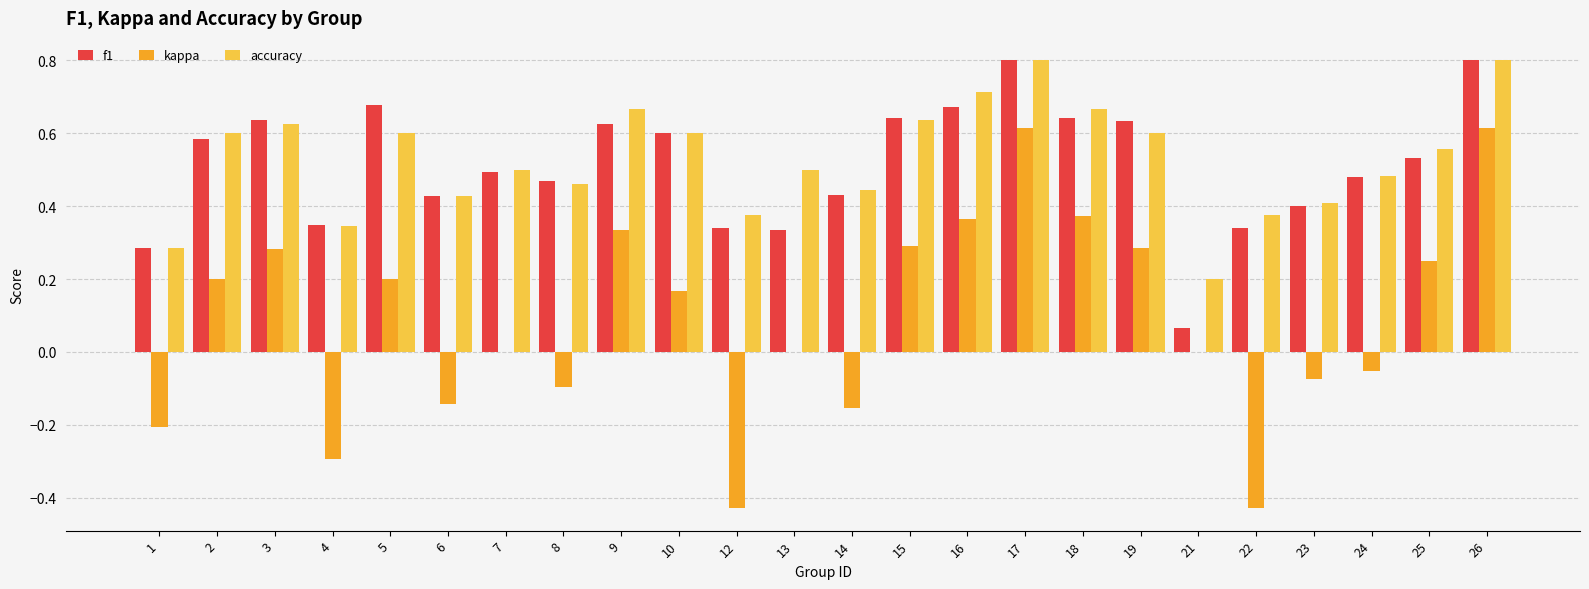

Between 14 and 24, which series saw the biggest shift?

kappa